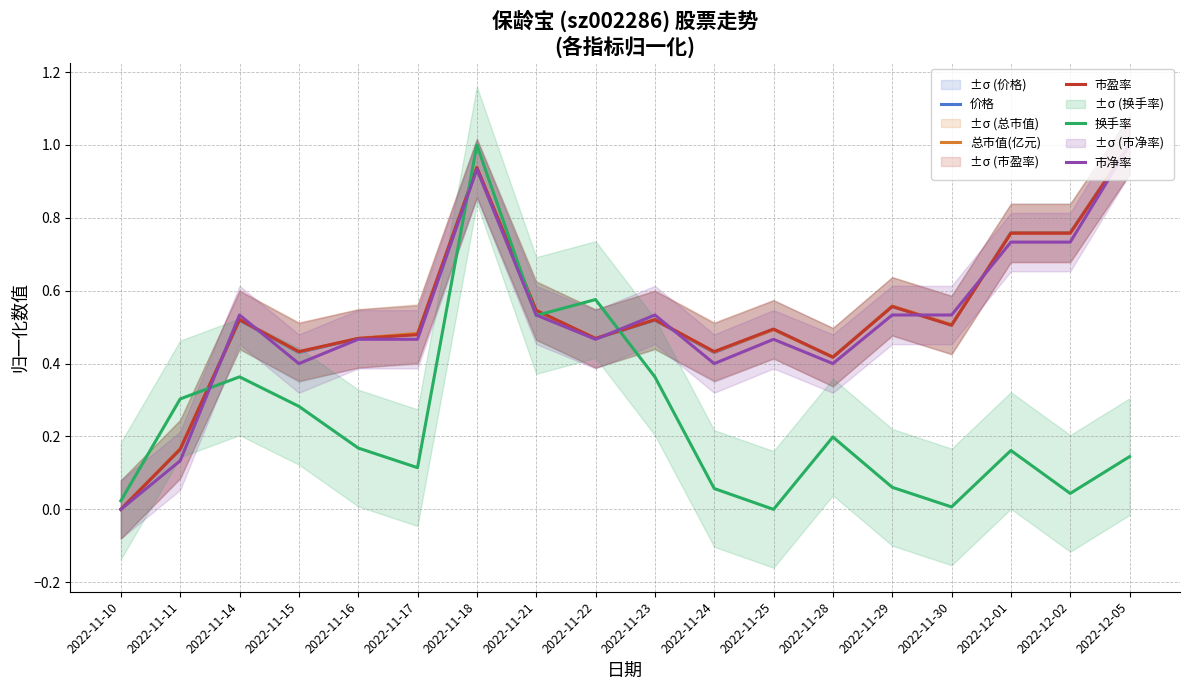

At how many categories does at least one series exceed 0?

18